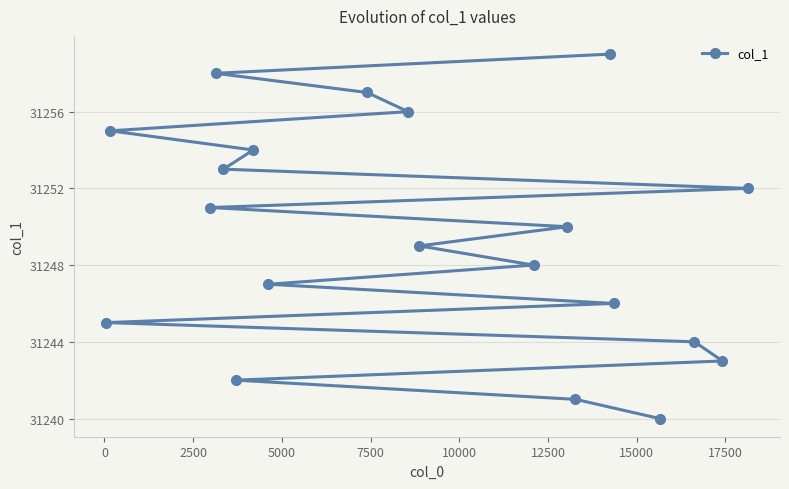

What is the value of the 10th point from the left?

31256